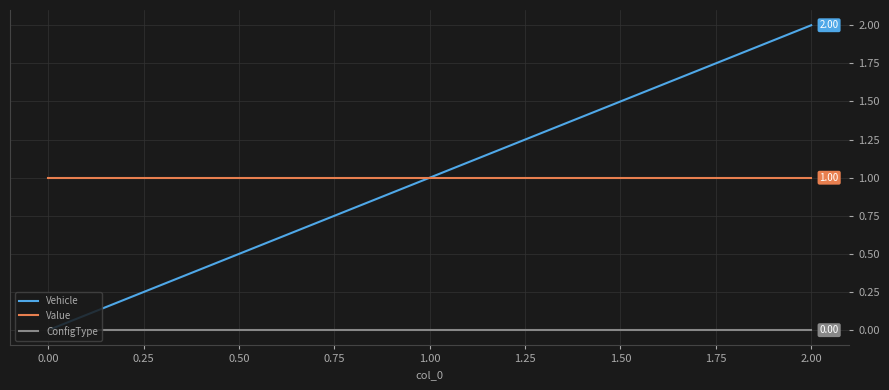

Between 0.00 and 2.00, which series saw the biggest shift?

Vehicle